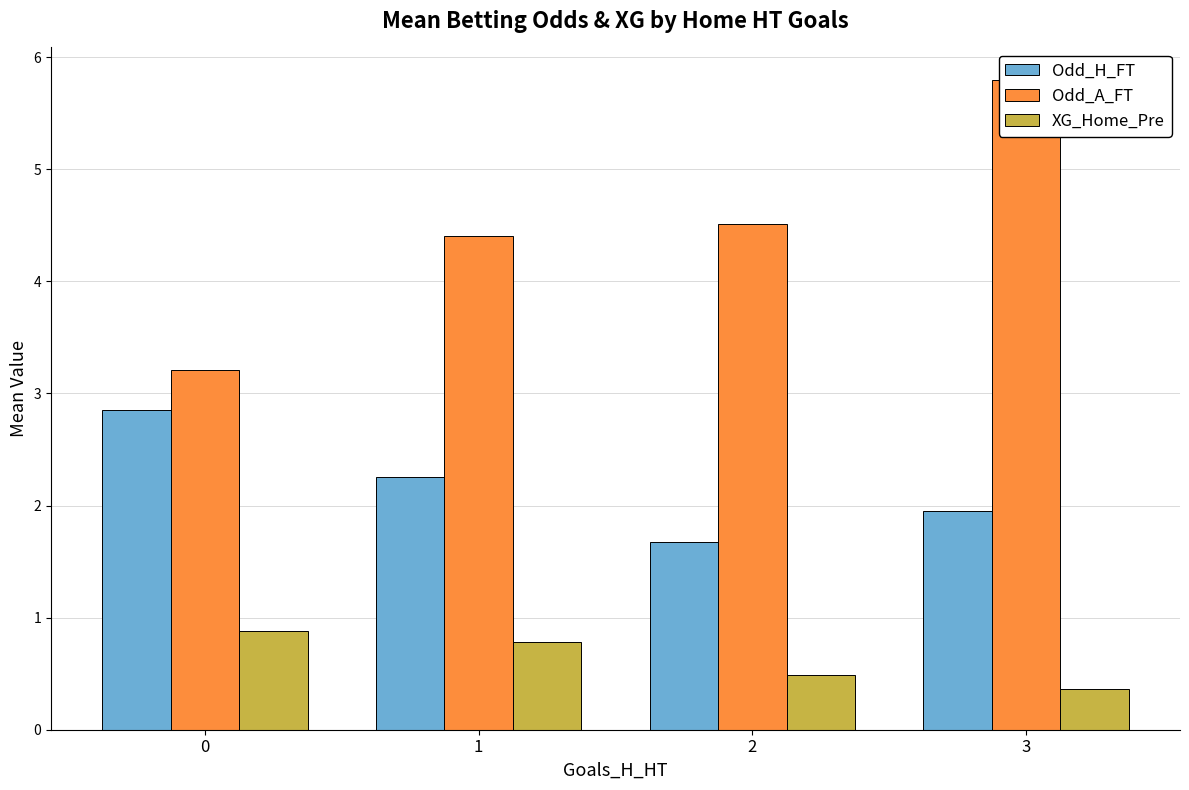

Which series changed the most between 0 and 2?

Odd_A_FT